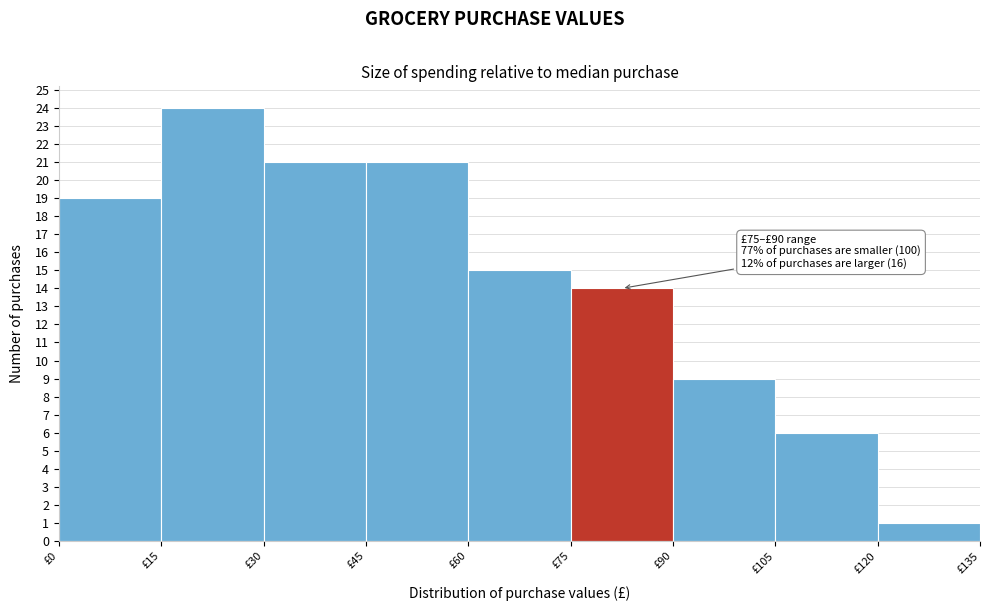

Which range on the x-axis has the tallest bar?

15 to 30